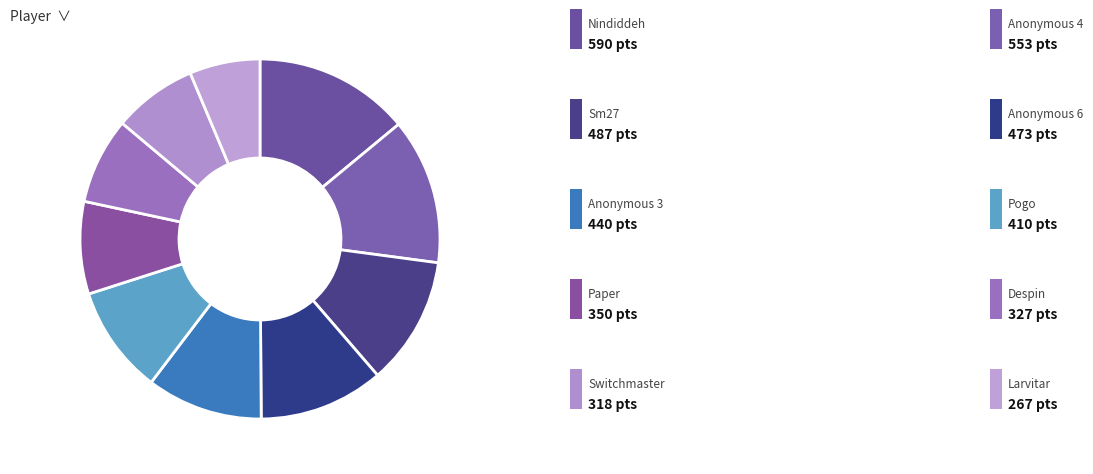

To the nearest percent, what is the difference between the largest and smallest slice percentages?

8%